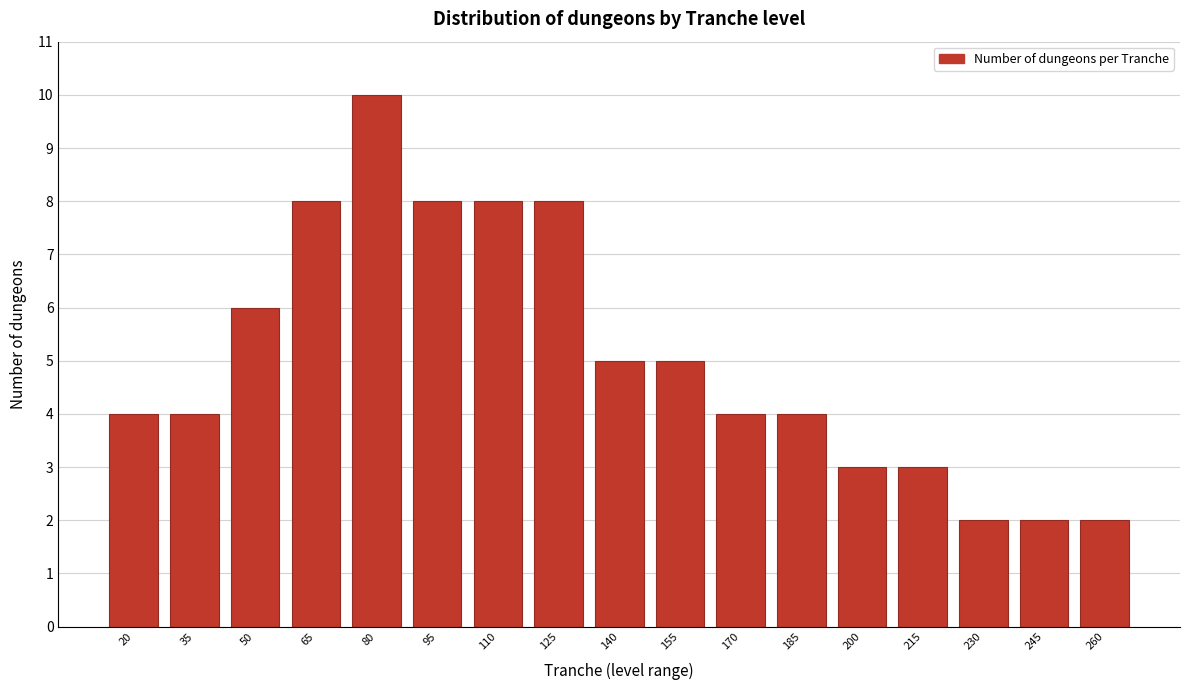

Reading left to right, list all the values displayed in this chart.

20=4	35=4	50=6	65=8	80=10	95=8	110=8	125=8	140=5	155=5	170=4	185=4	200=3	215=3	230=2	245=2	260=2